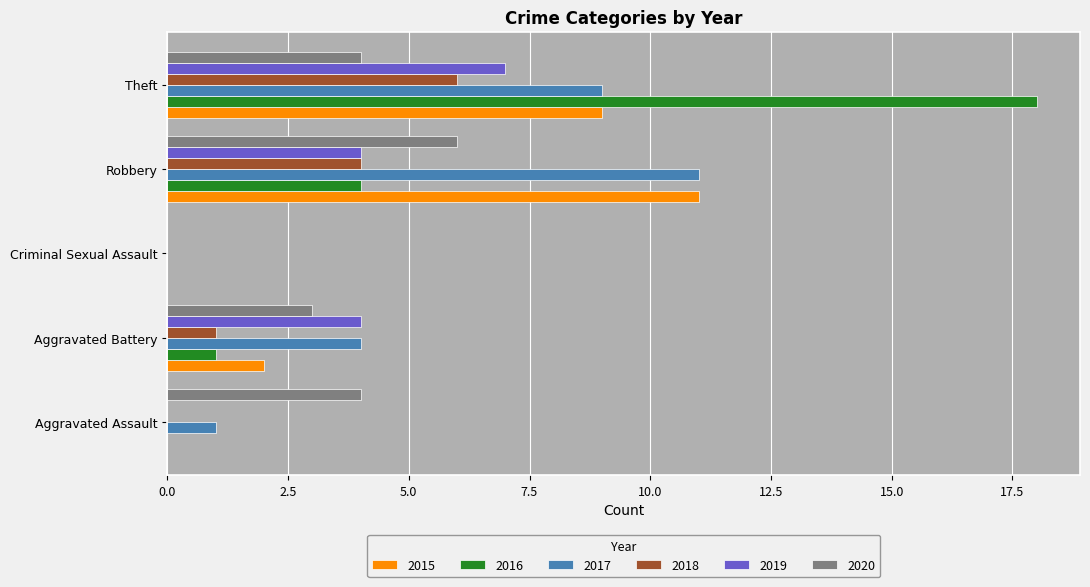

What is the sum of the 2020 values at Robbery and Aggravated Battery?

9